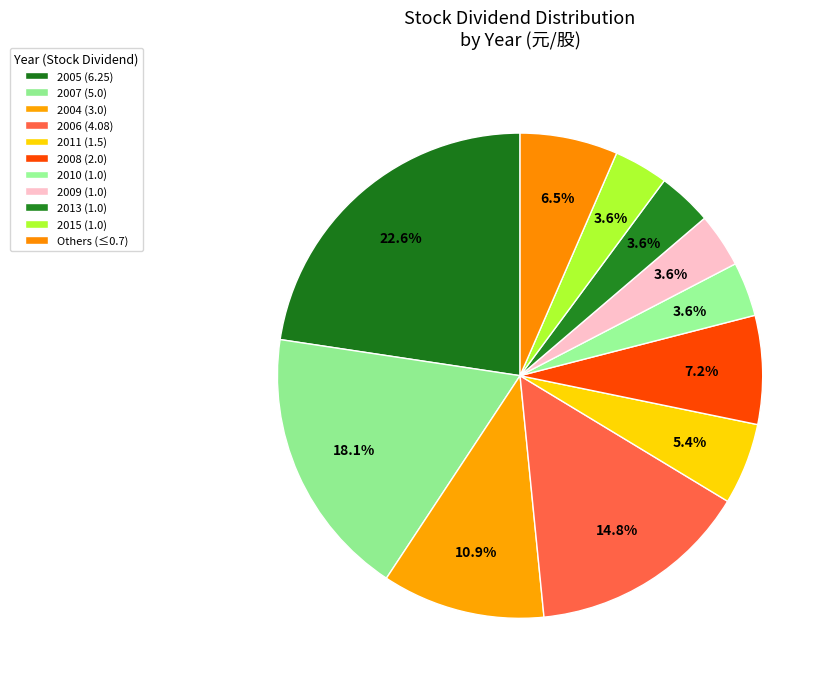

What is the largest slice in the pie chart?

2005 (6.25)